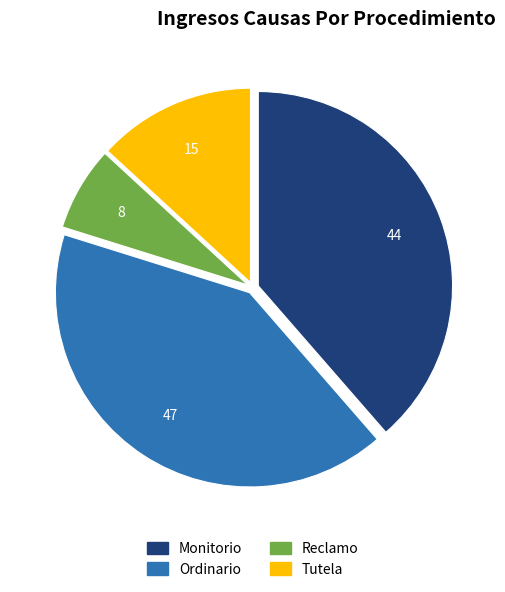

Approximately how many times larger is the value at Ordinario compared to Reclamo?

5.9